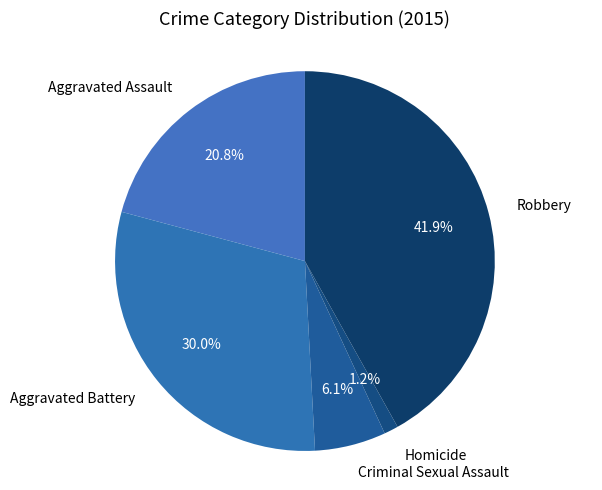

How much of the chart is everything except Homicide?

98.8%